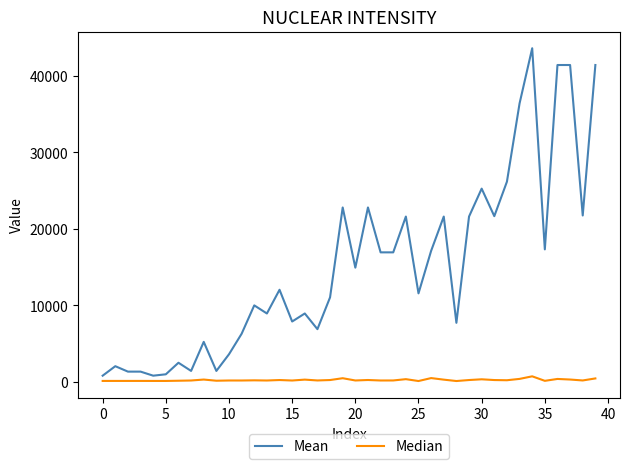

What is the greatest value displayed?

43600